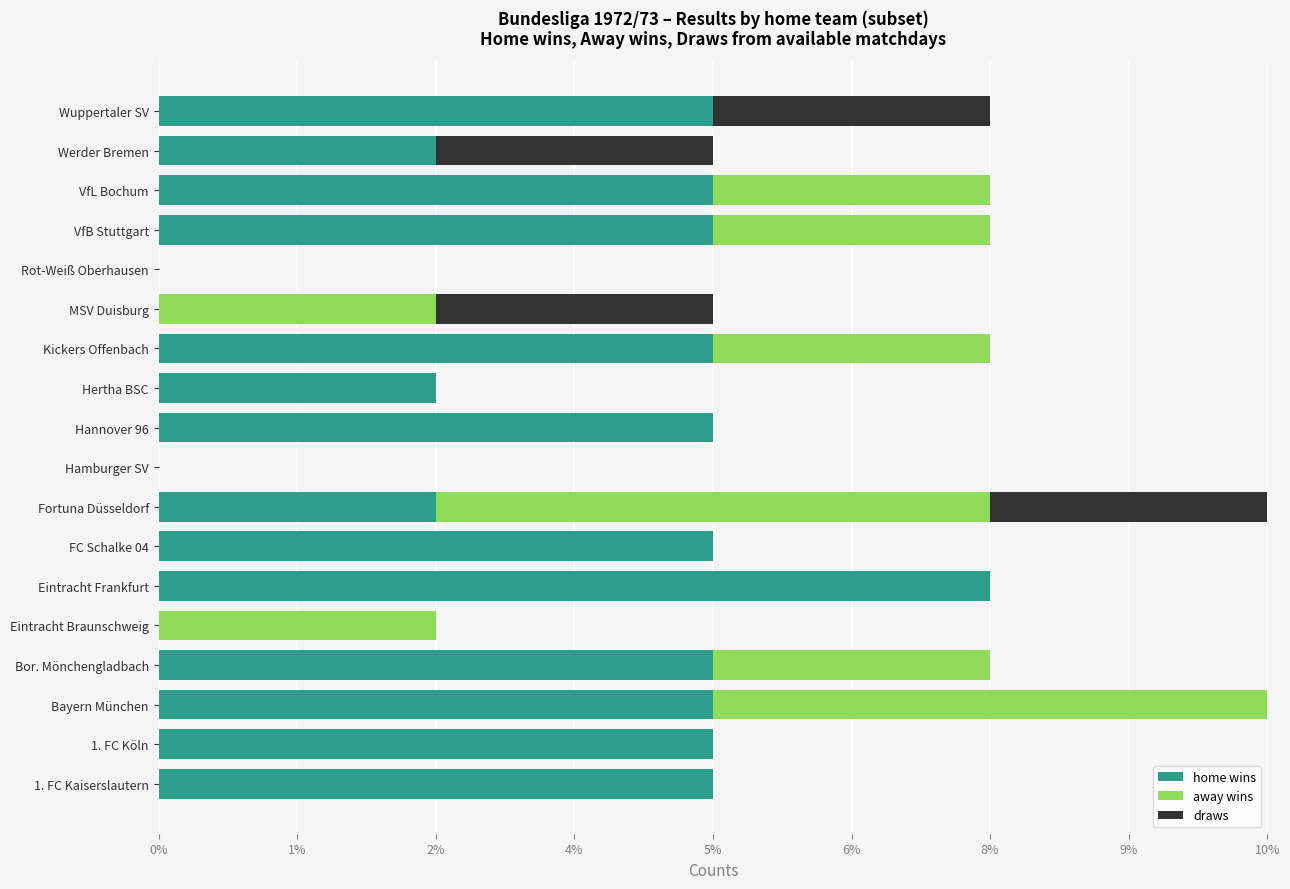

What are all the series names shown in the legend?

home wins, away wins, draws